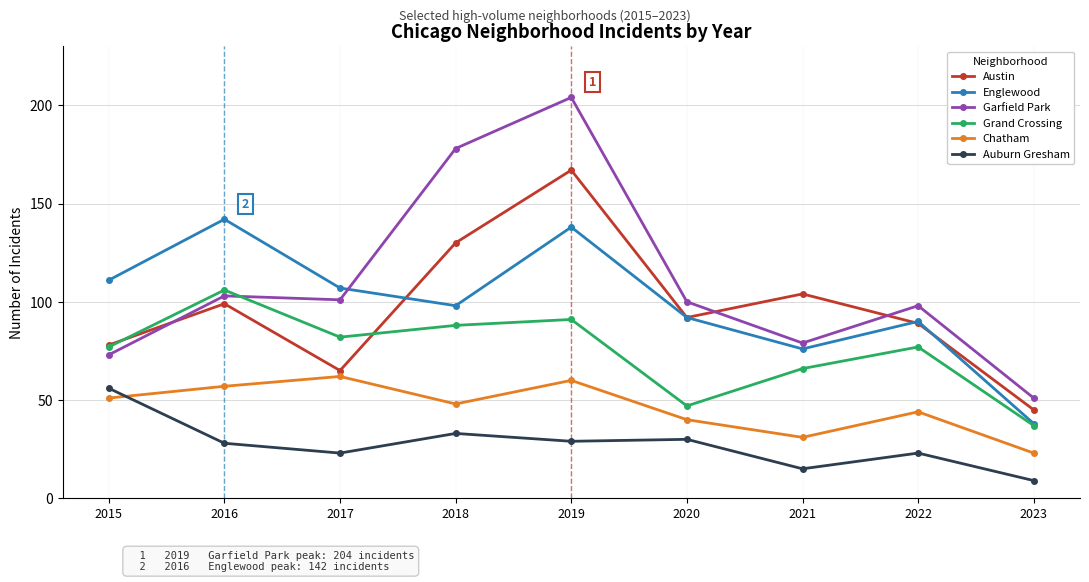

The Grand Crossing series shows 26 at 2017. True or false?

False